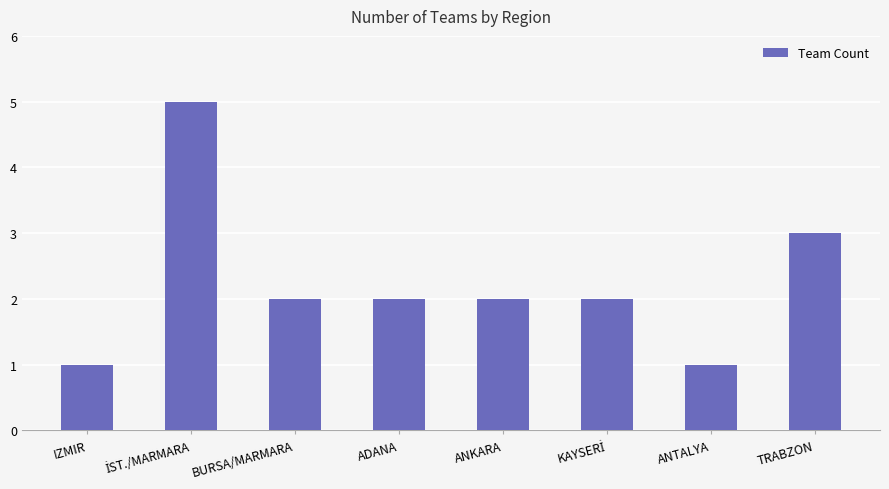

Is it true that the value at ANKARA is 2?

True